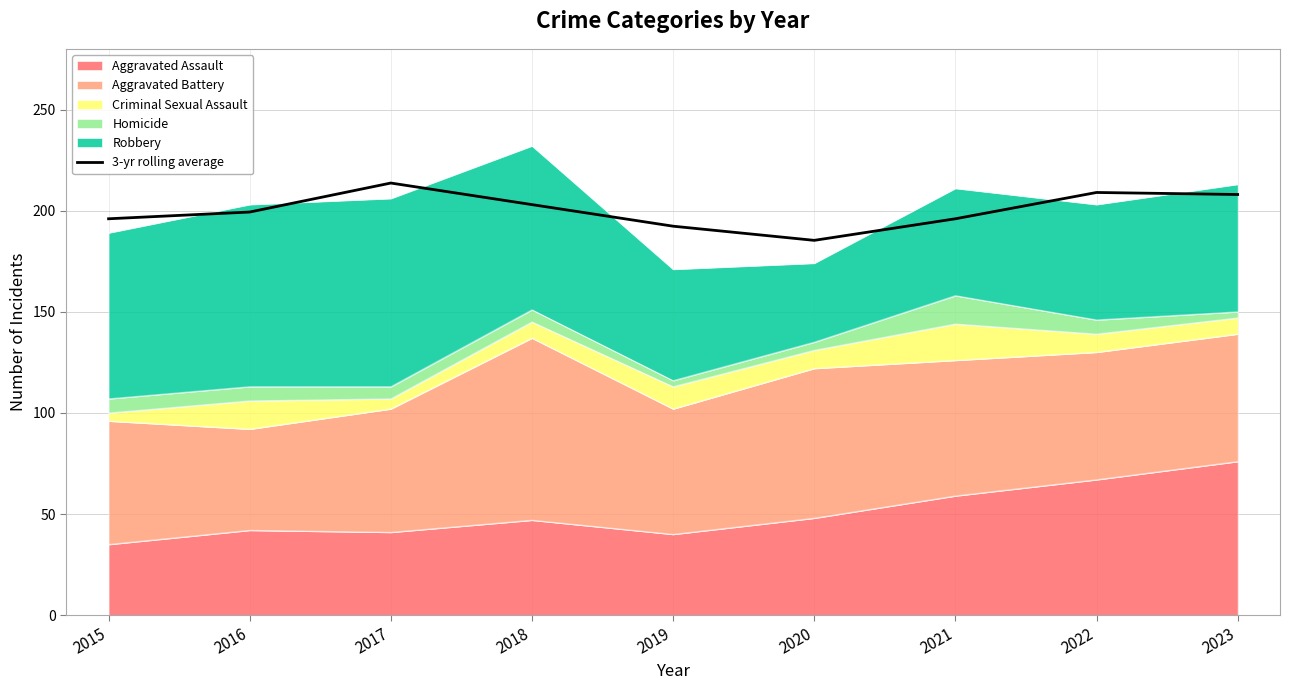

List the labels in order of value, smallest first.

2020, 2019, 2021, 2015, 2016, 2018, 2023, 2022, 2017